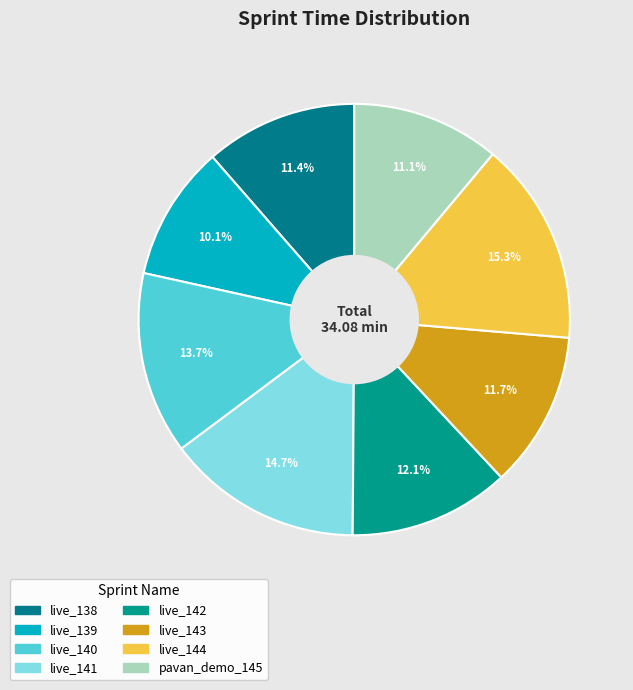

How many slices are in this pie chart?

8